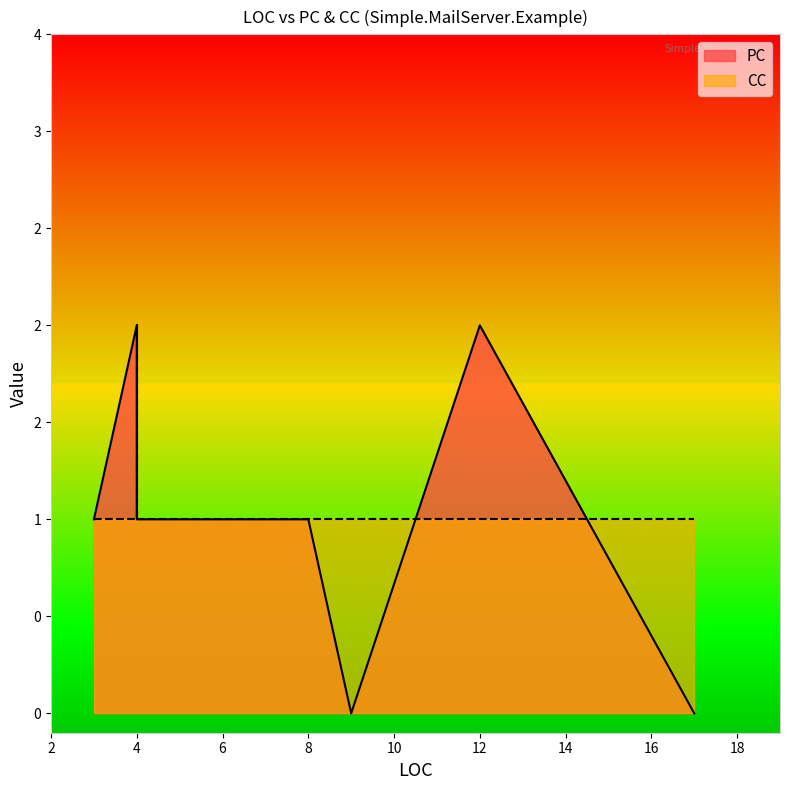

Which series ends up on top after the final intersection of PC and CC?

CC